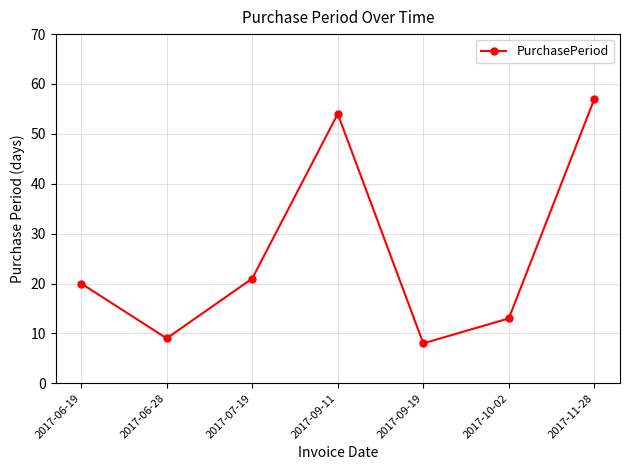

How many data points are less than 20?

3